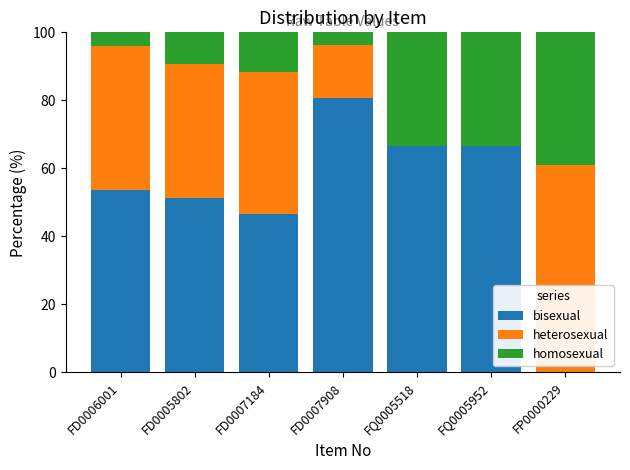

Are the bars grouped side by side (vs. stacked)?

No